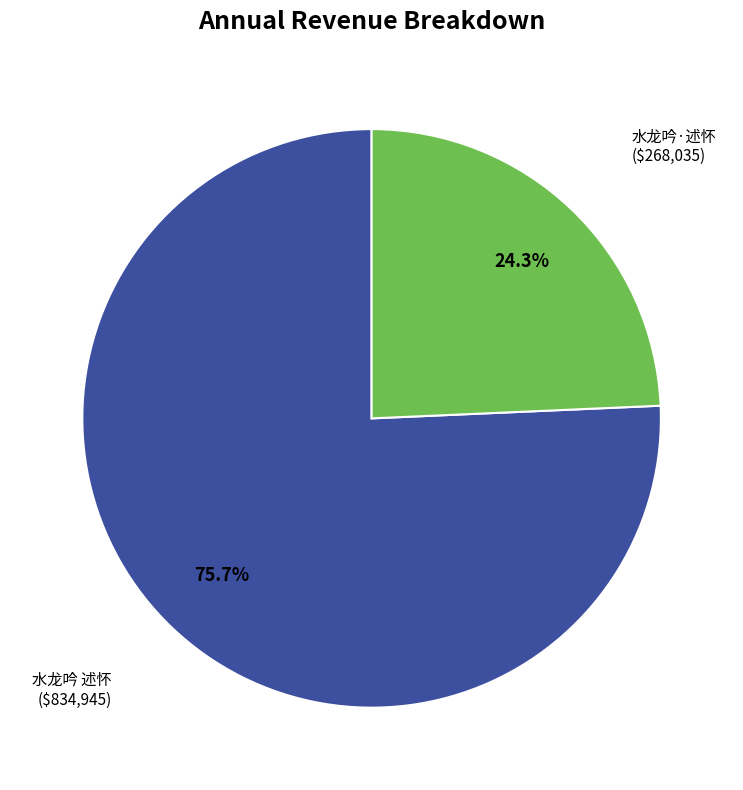

Is there a majority slice in this chart?

Yes